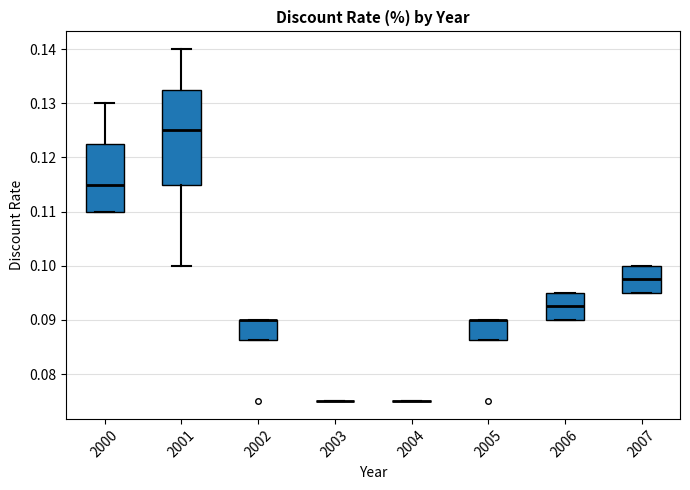

Which box is the tallest, from its lower edge to its upper edge?

2001